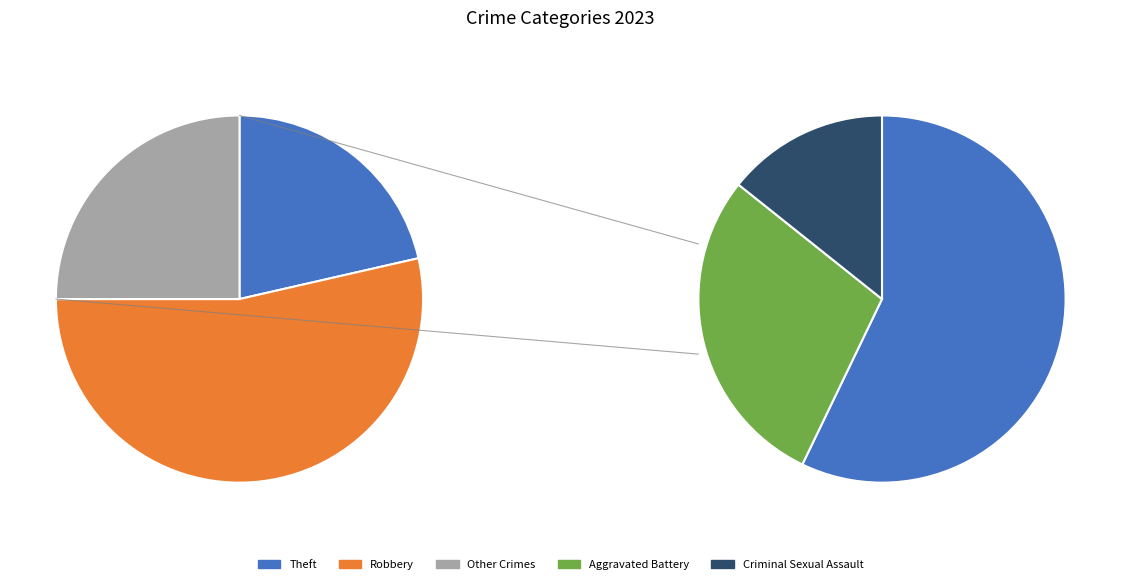

What portion of the pie excludes Robbery?

46.4%